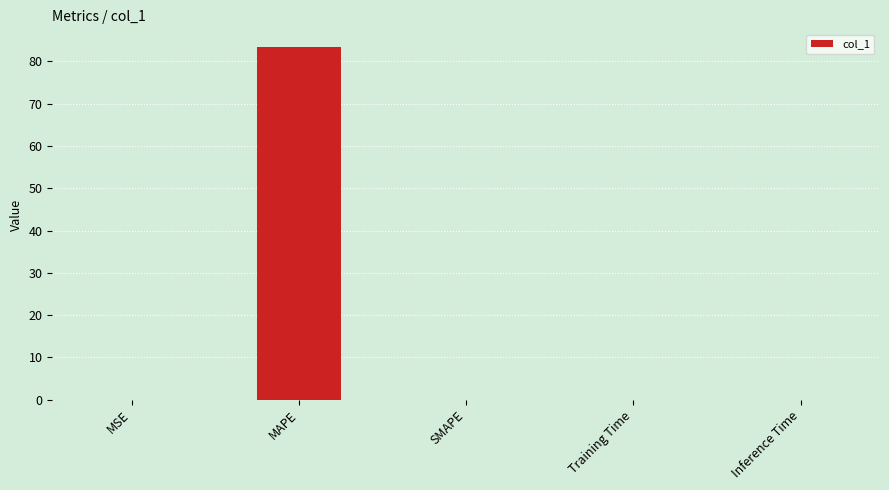

At which category does the chart reach its peak across all series?

MAPE